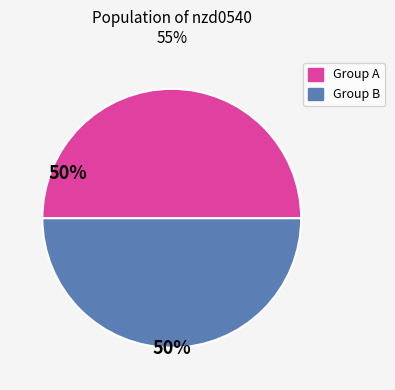

How many segments does this pie chart have?

2